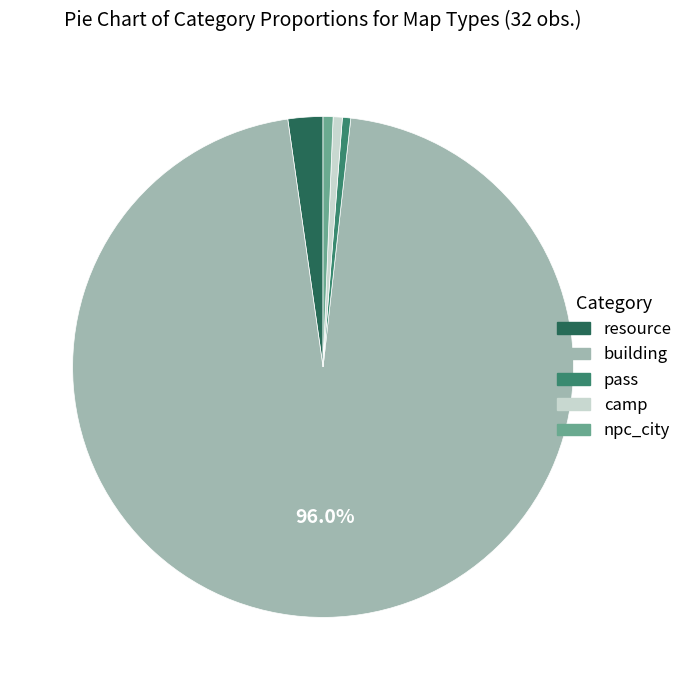

Combined, do pass and resource account for over 50%?

No